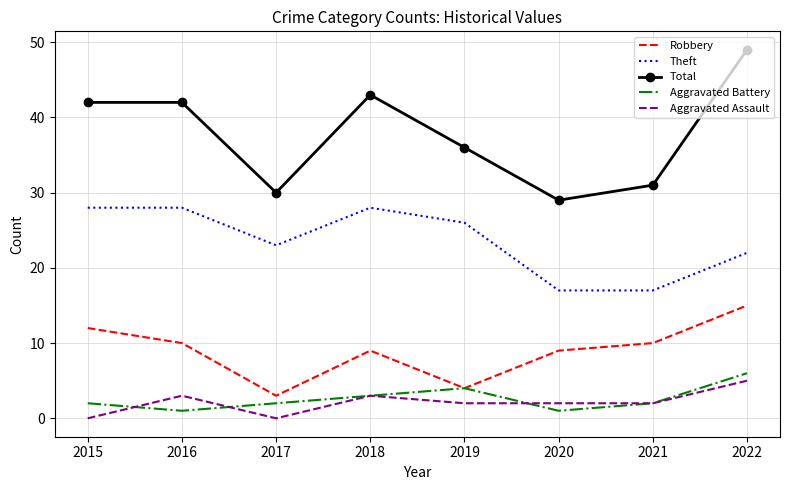

How many interior local peaks does the Robbery series have?

1